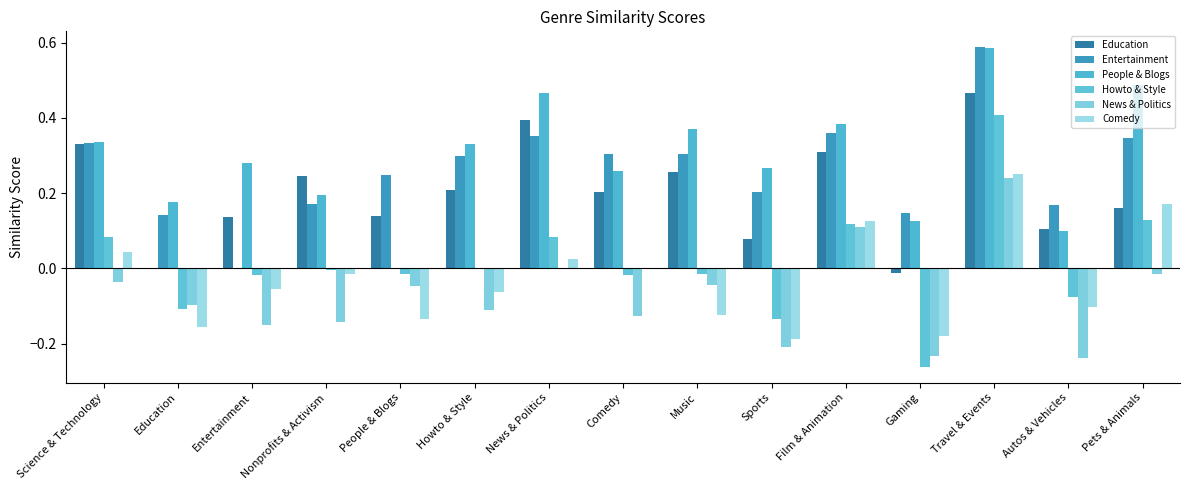

What is the label of the 15th bar from the right?

Science & Technology